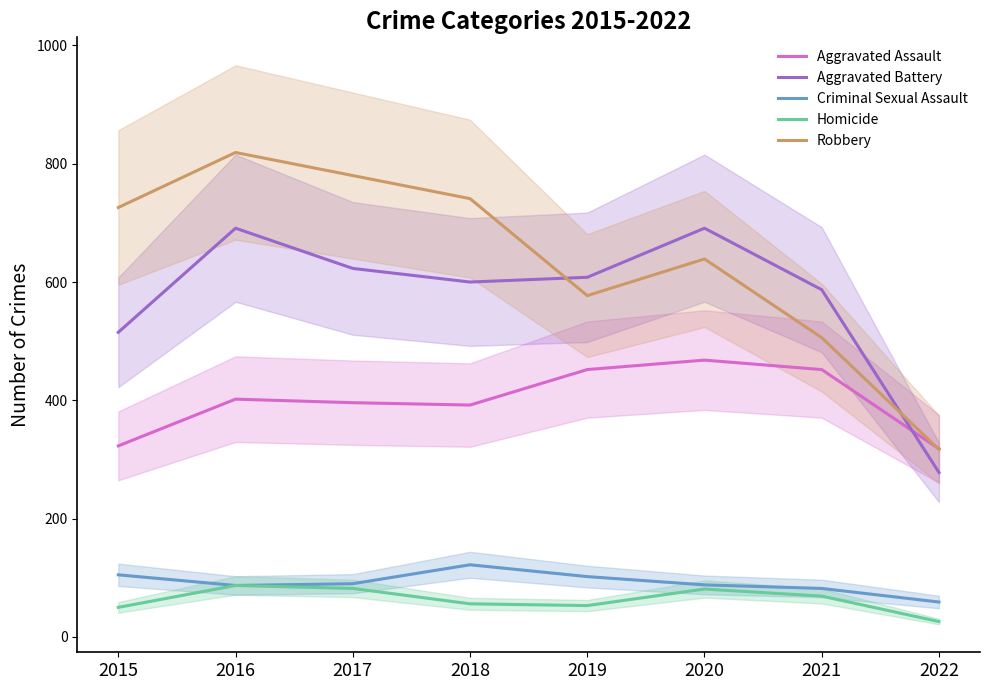

What is the total value across all series at 2022?

998